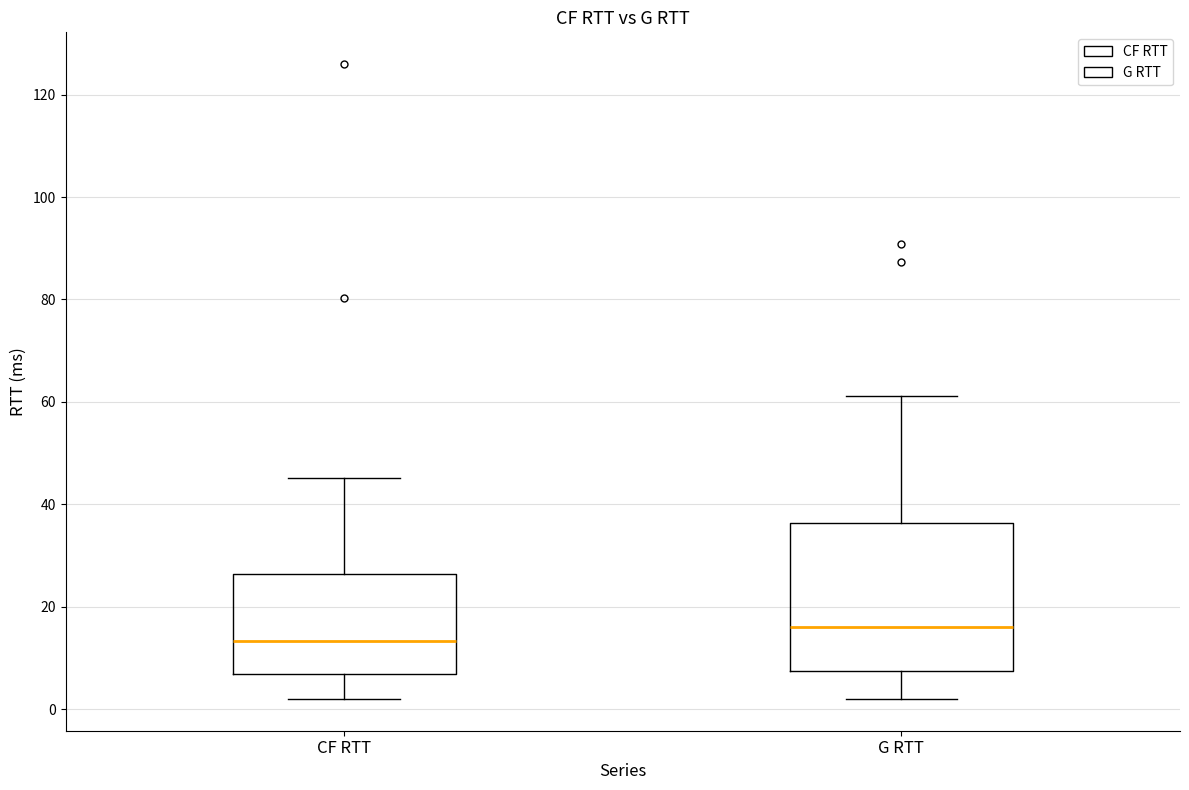

Reading left to right, transcribe this box plot: for each box, give where its median line is, the range the box spans, and where its two whiskers end, as read against the y-axis. The values are not printed on the chart, so give them approximately, as read against the axis.

CF RTT: median 14, box 6 to 26, whiskers 2 to 46
G RTT: median 16, box 8 to 36, whiskers 2 to 62